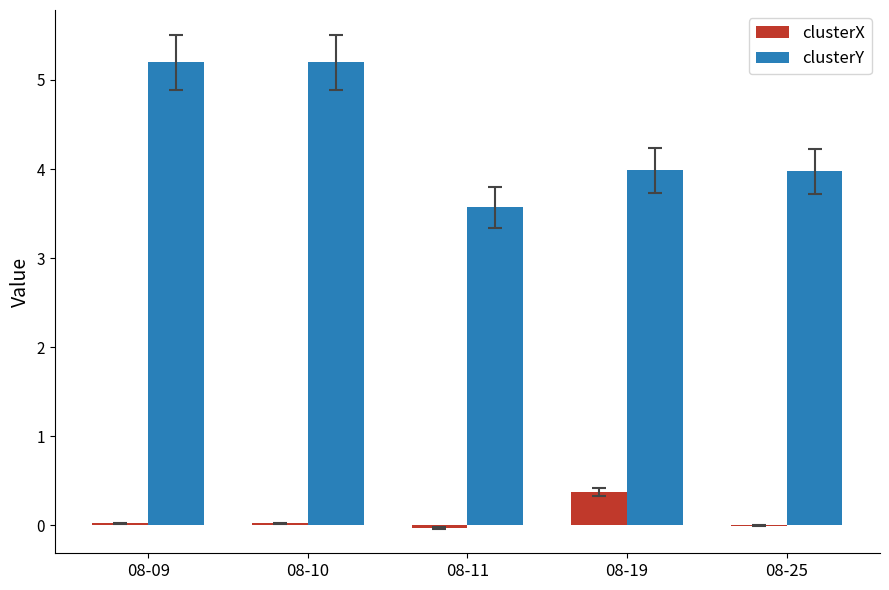

How many distinct data groups are displayed?

2